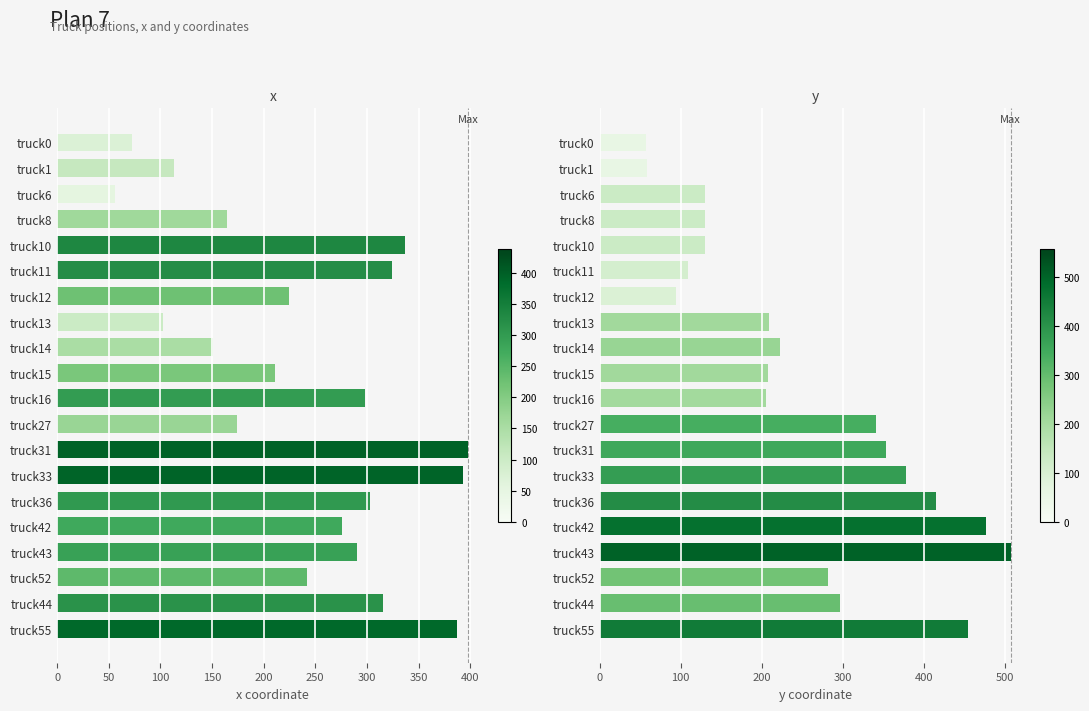

The value of x at truck42 is 396.9. True or false?

False